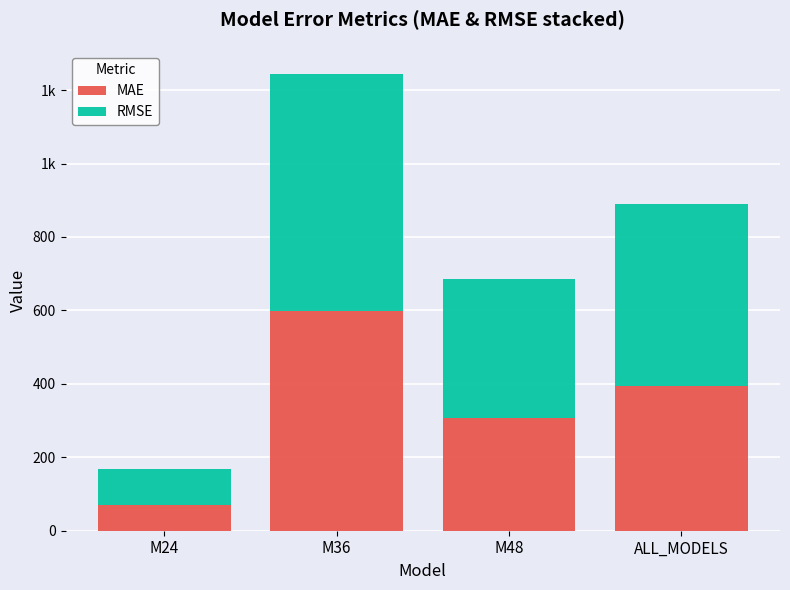

What are all the series names shown in the legend?

MAE, RMSE